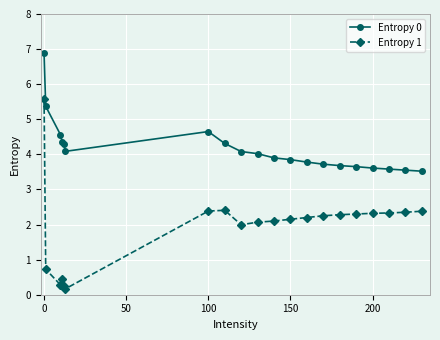

True or false: Entropy 1 has more than 1 interior local peaks.

True